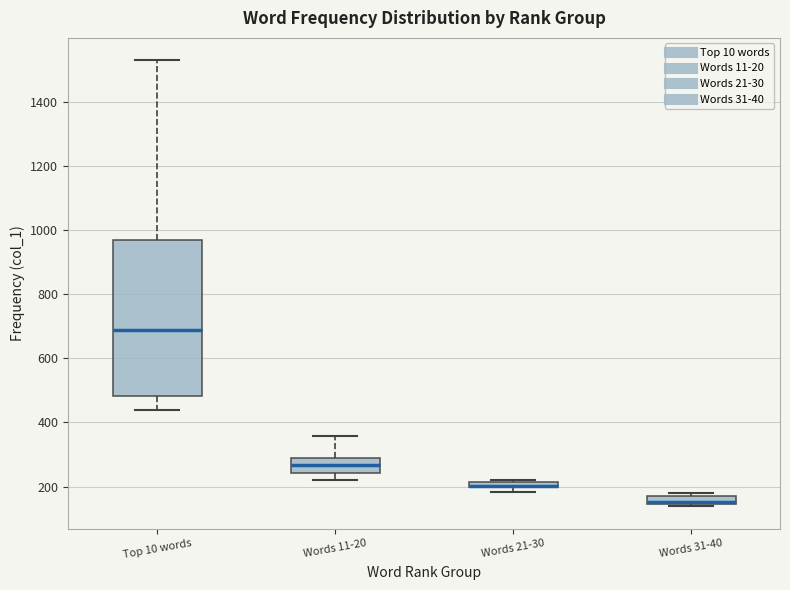

Where is the upper edge of the box for Words 21-30 on the y-axis? The values are not printed on the chart, so give them approximately, as read against the axis.

220